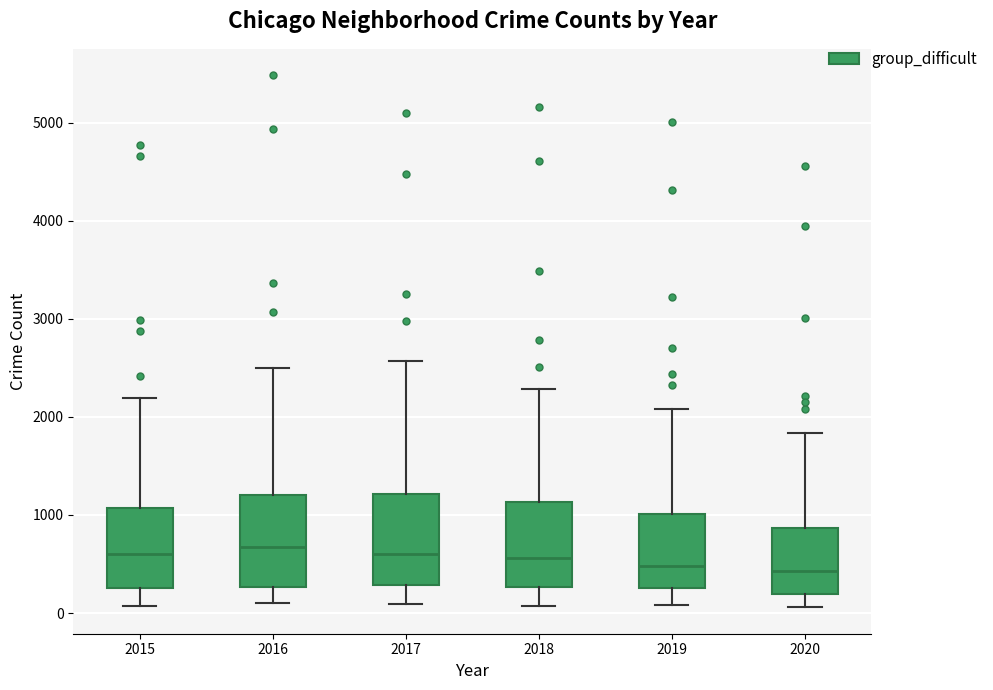

Reading left to right, read every box against the y-axis: the position of its median line, the range the box covers, and the ends of its whiskers. The values are not printed on the chart, so give them approximately, as read against the axis.

2015: median 600, box 300 to 1100, whiskers 100 to 2200
2016: median 700, box 300 to 1200, whiskers 100 to 2500
2017: median 600, box 300 to 1200, whiskers 100 to 2600
2018: median 600, box 300 to 1100, whiskers 100 to 2300
2019: median 500, box 300 to 1000, whiskers 100 to 2100
2020: median 400, box 200 to 900, whiskers 100 to 1800